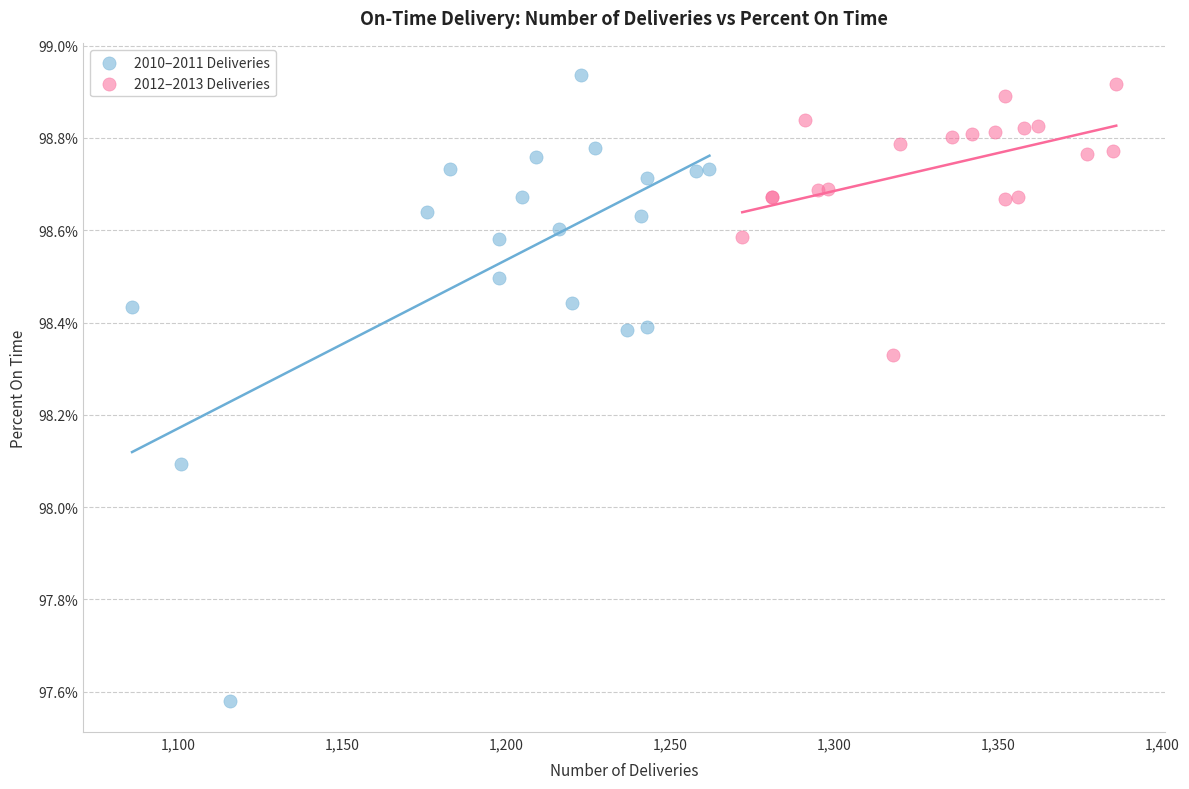

Which series reaches the minimum Y coordinate?

2010–2011 Deliveries